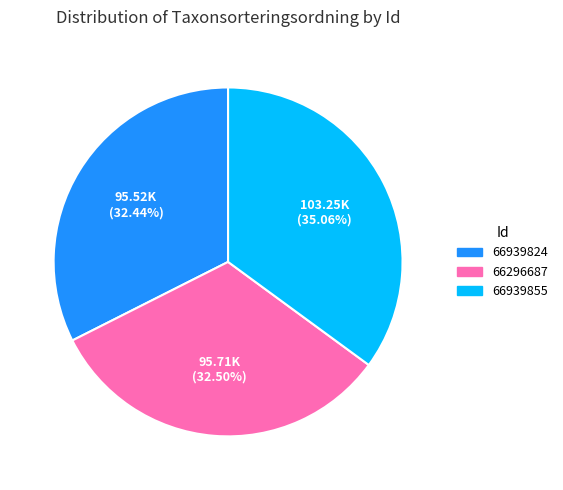

What percentage is the 66939824 slice, to the nearest percent?

32%